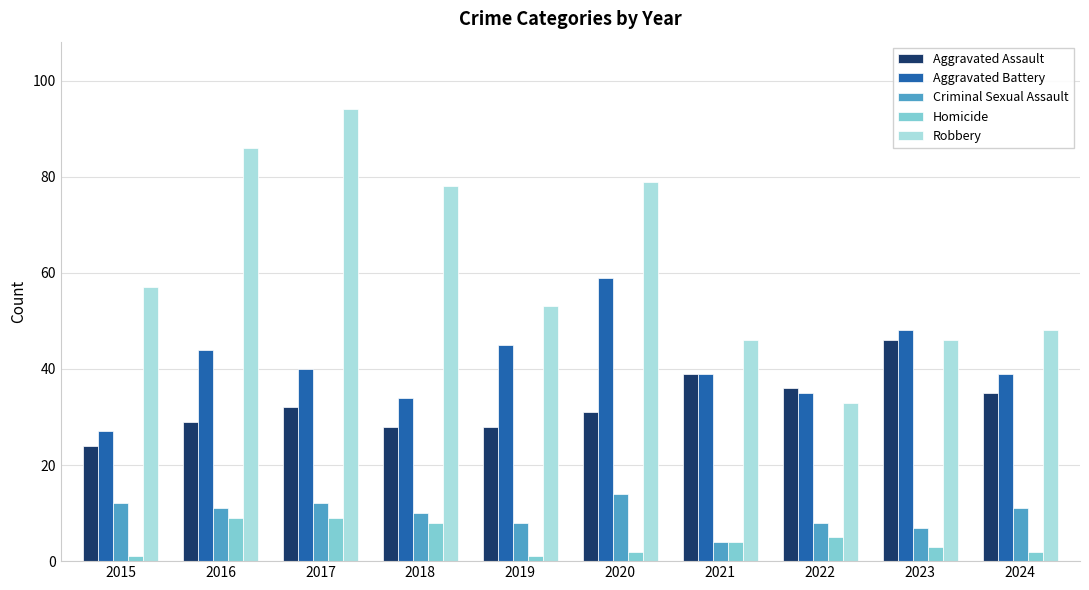

What is the value of the Robbery bar at the 10th from the left?

48